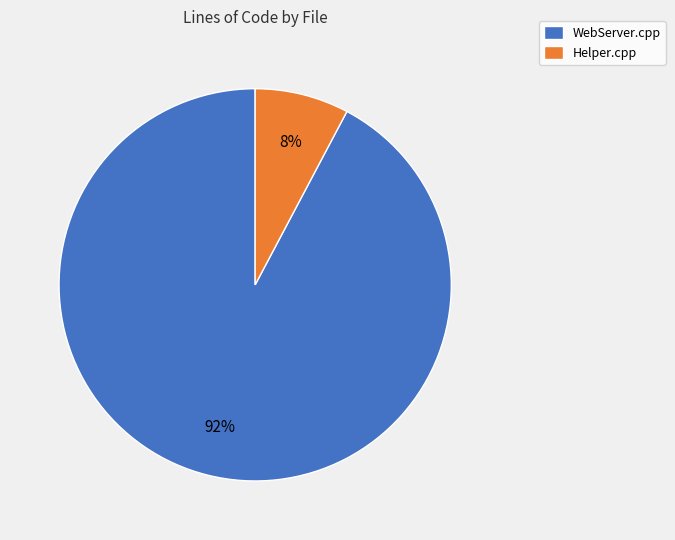

Does Helper.cpp represent more than half of the total?

No